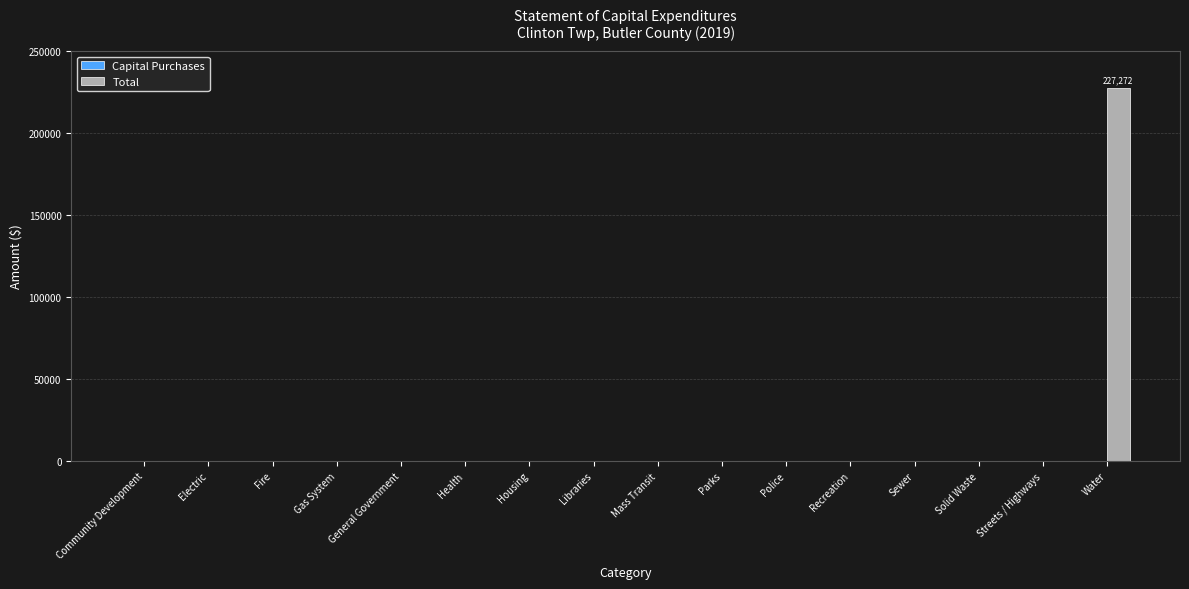

Count the number of values greater than 0.

1